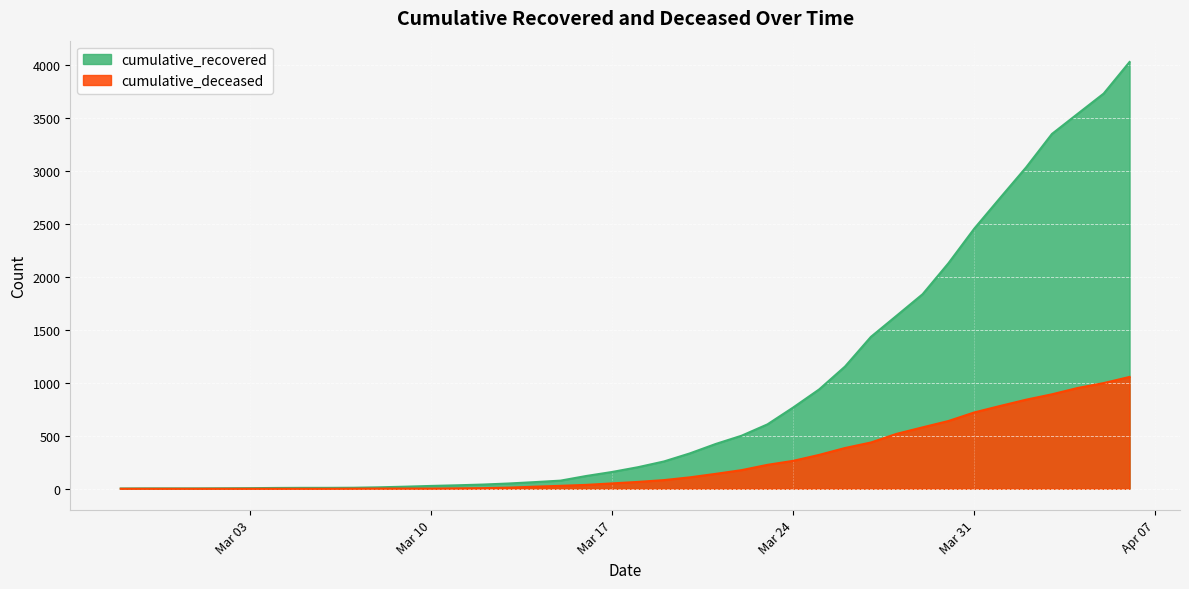

Between 2020-02-28 and 2020-03-02, which is larger?

2020-03-02